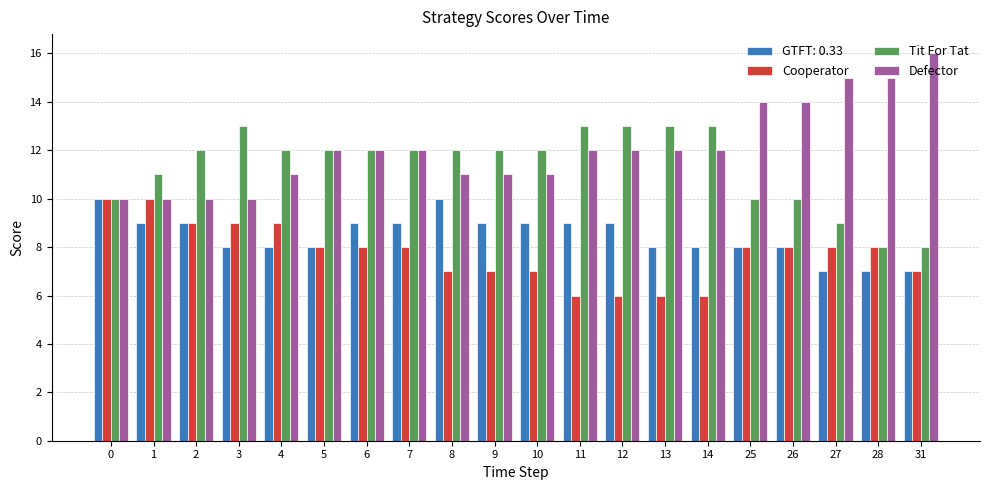

What is the average value of the Defector series?

12